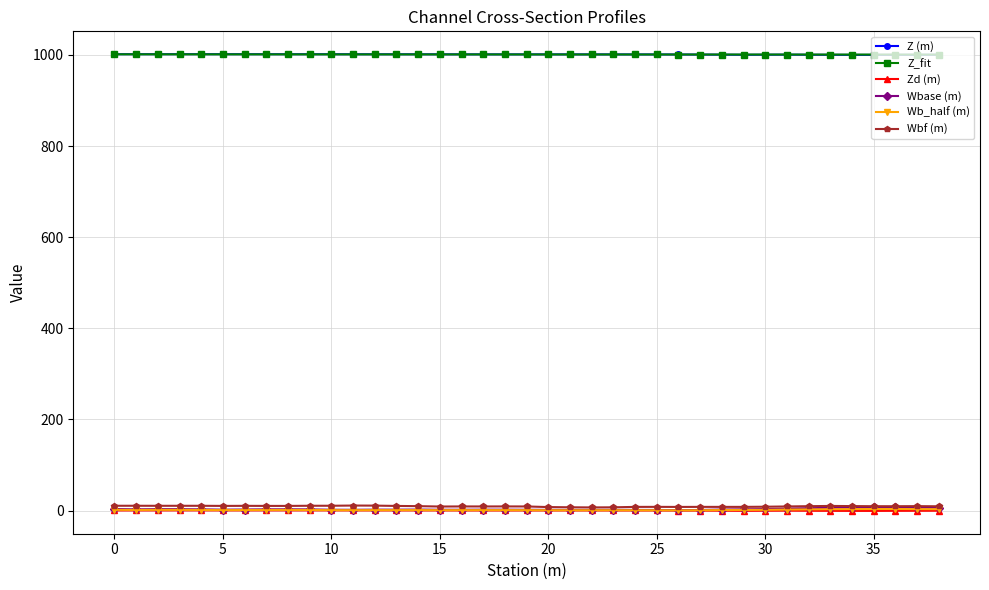

At how many categories does at least one series exceed 669?

39